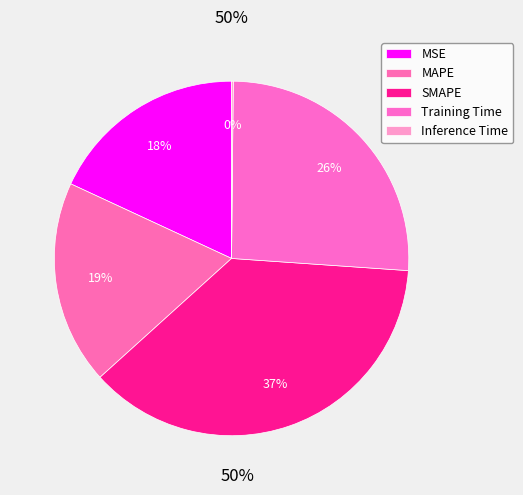

Is there a majority slice in this chart?

No